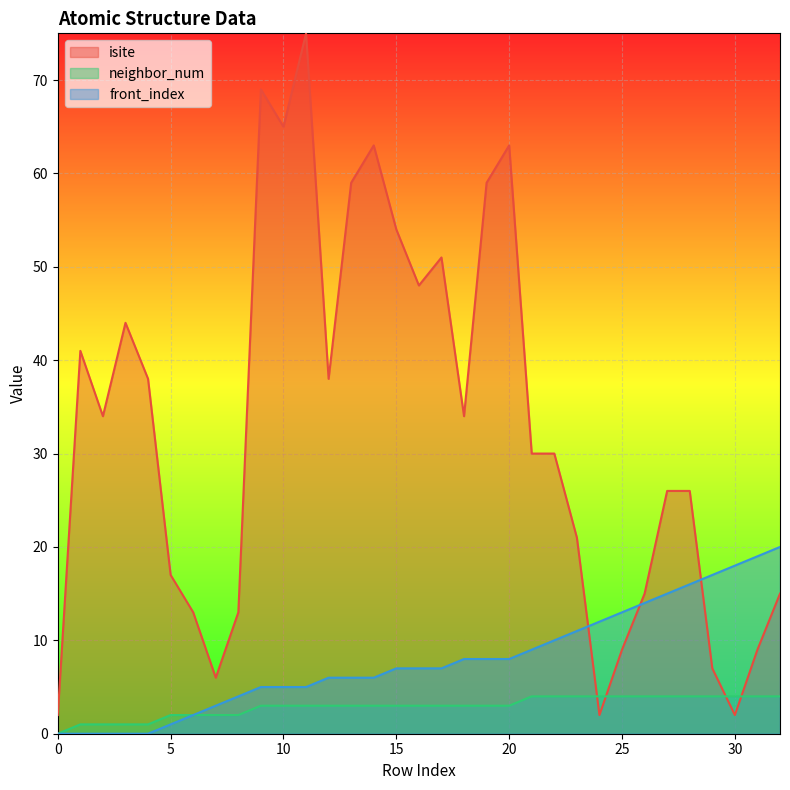

What is the value of the isite point at the 1st from the left?

2